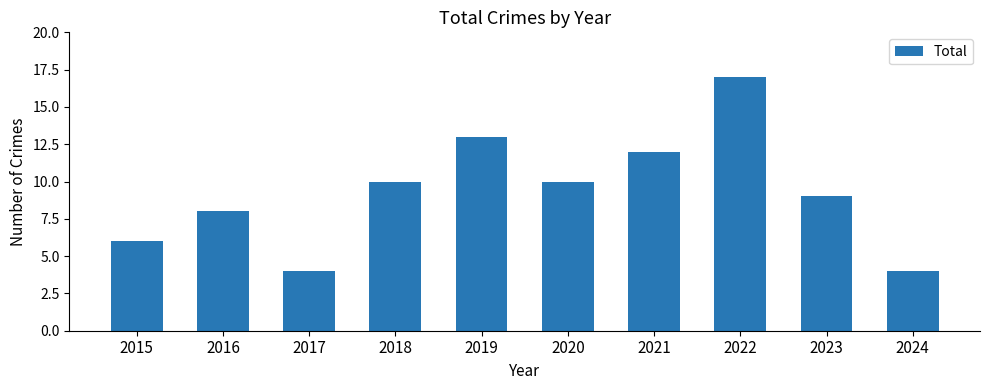

Reading right to left, extract all data points from this chart.

2024=4	2023=9	2022=17	2021=12	2020=10	2019=13	2018=10	2017=4	2016=8	2015=6